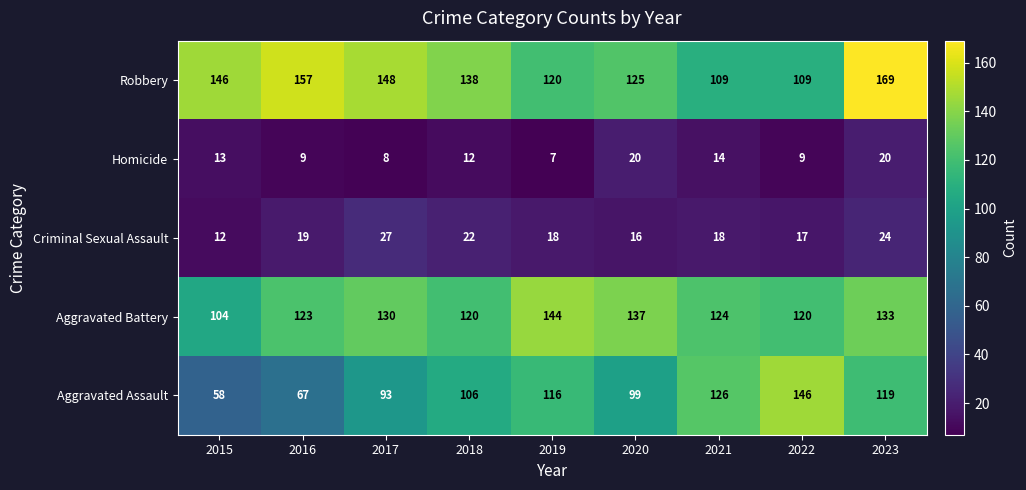

What is the minimum value shown in the chart?

7